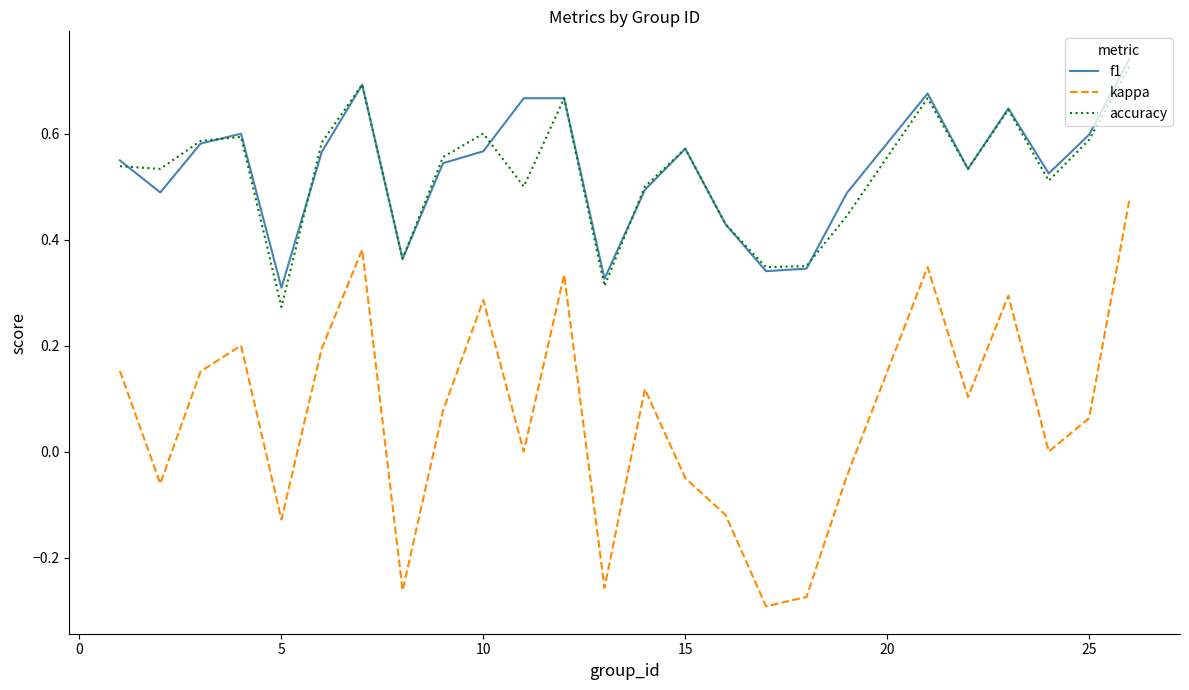

True or false: f1 and kappa cross at least once.

False